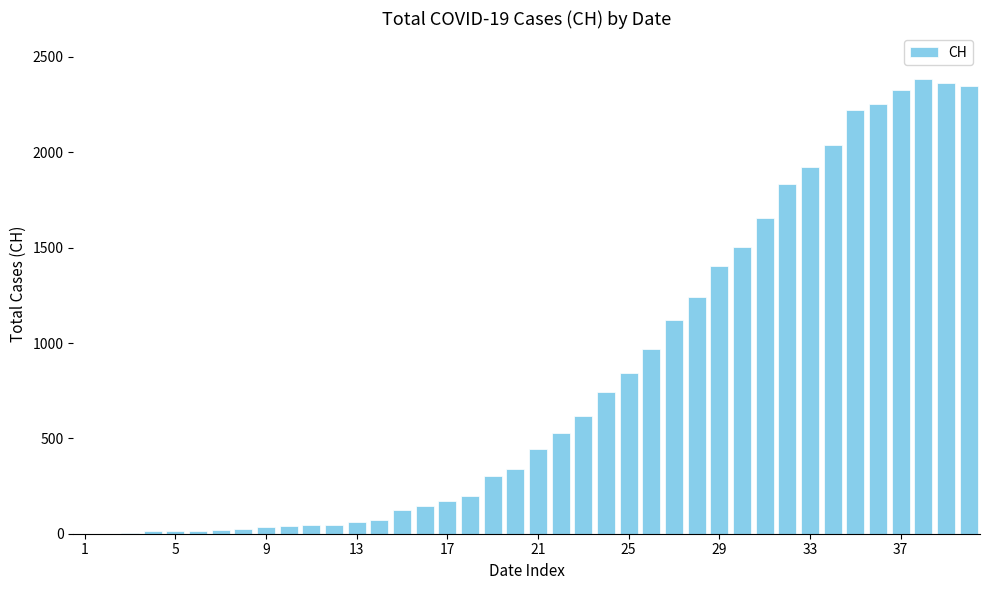

What is the sum of all values?

32444